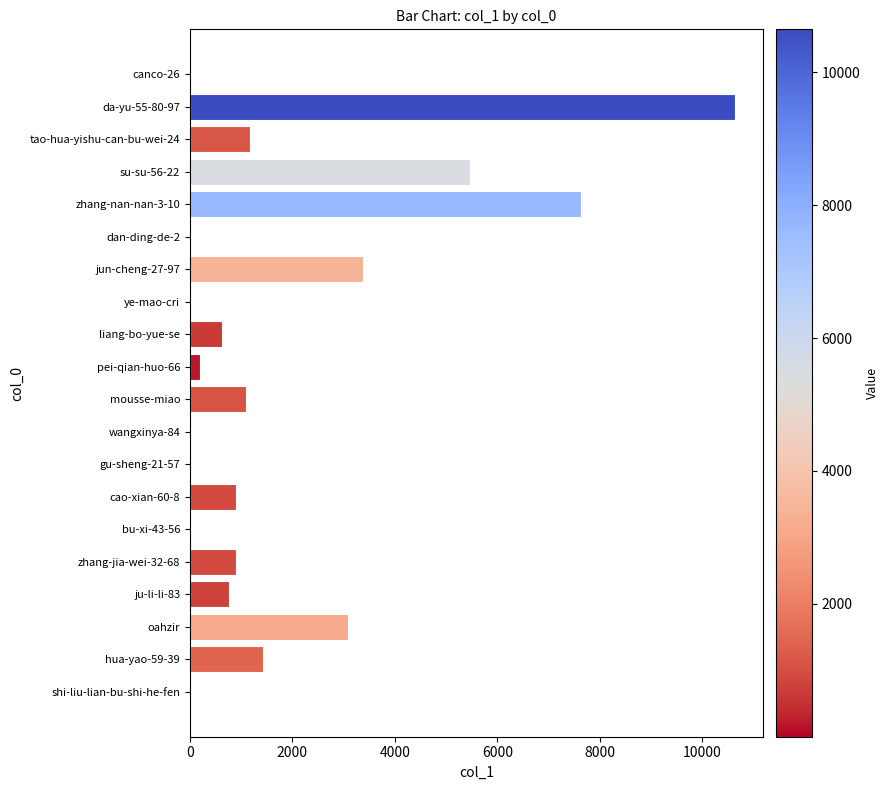

How many categories are shown in the chart?

20